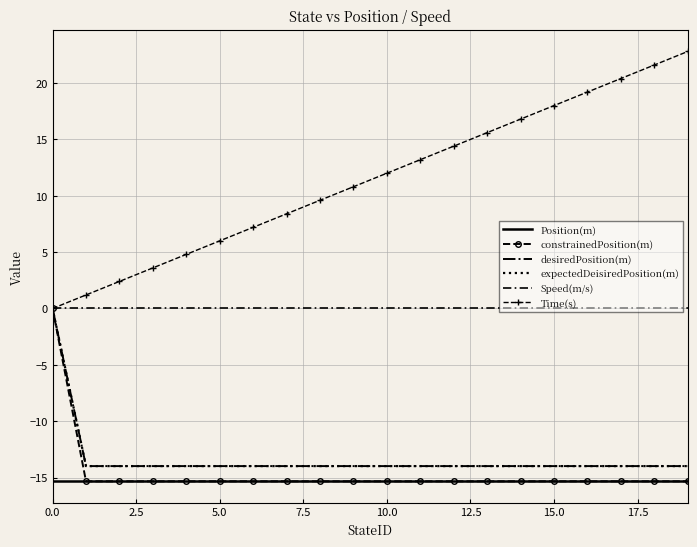

Which category has the highest value in the Time(s) series?

19